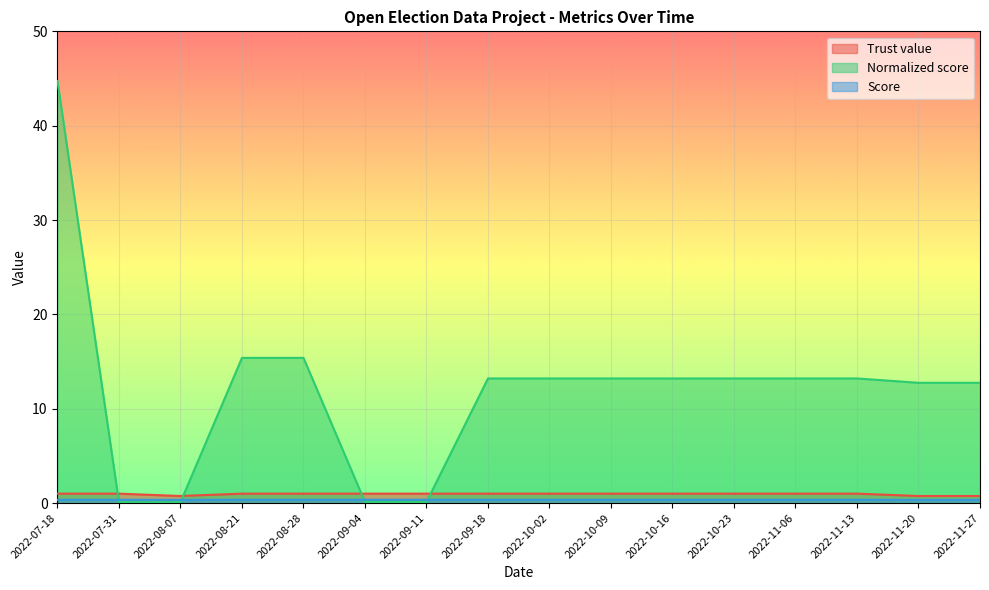

True or false: Trust value and Normalized score cross at least once.

True